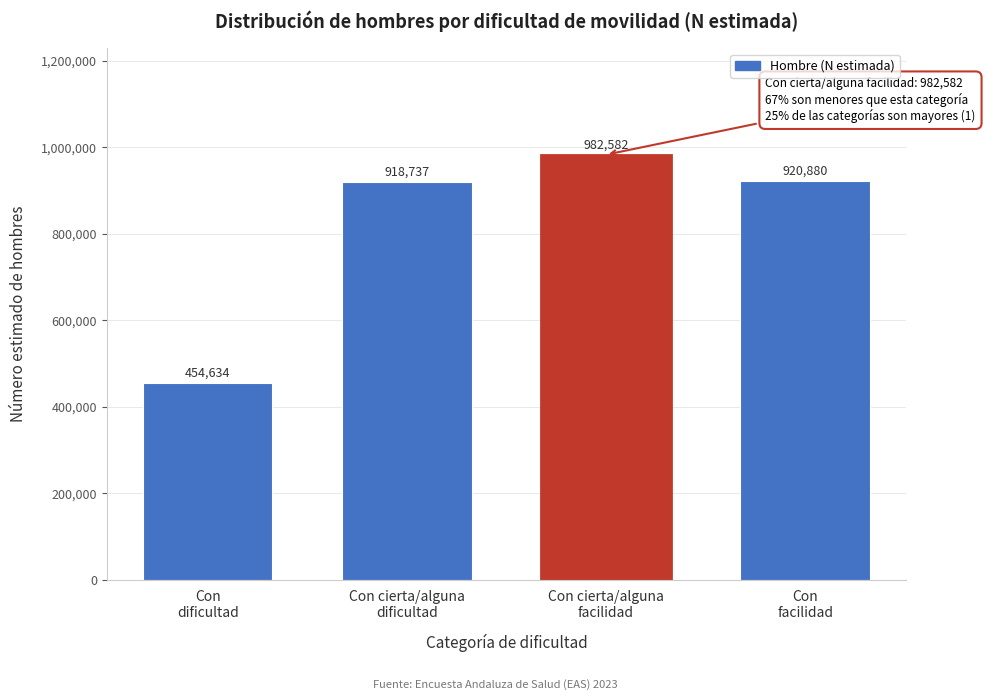

Reading right to left, what are all the values shown in this chart?

920880	982582	918737	454634